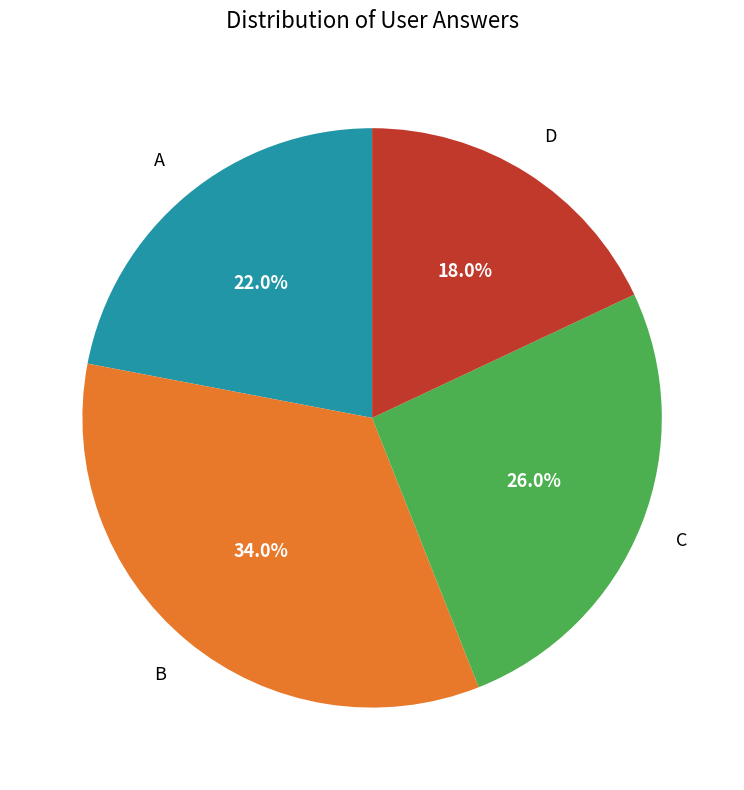

To the nearest percent, what is the average slice percentage?

25%